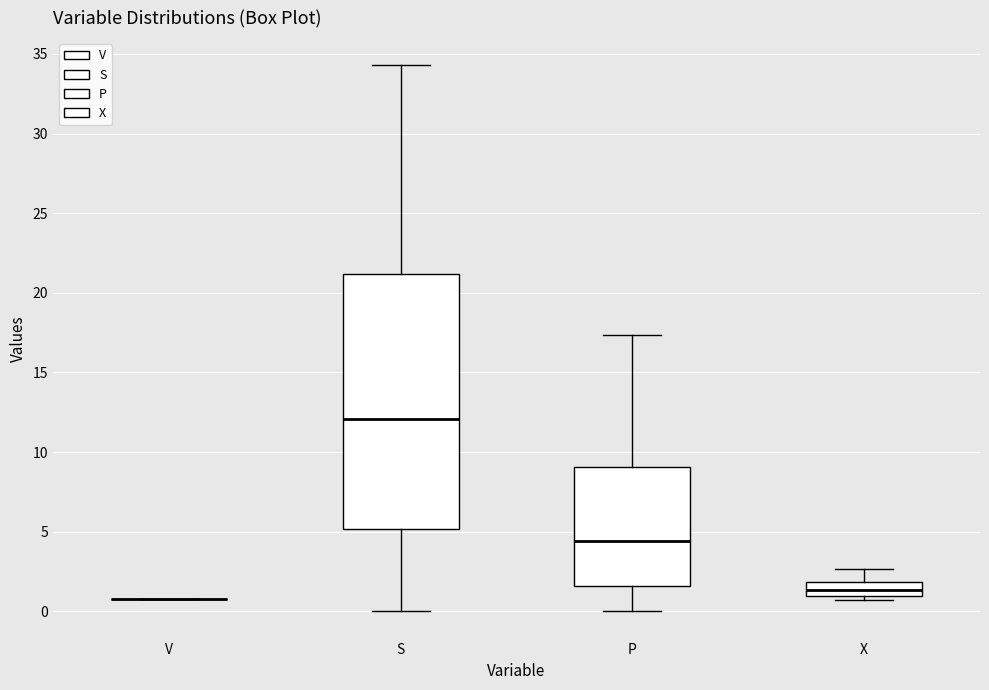

Where is the upper edge of the box for P on the y-axis? The values are not printed on the chart, so give them approximately, as read against the axis.

9.0